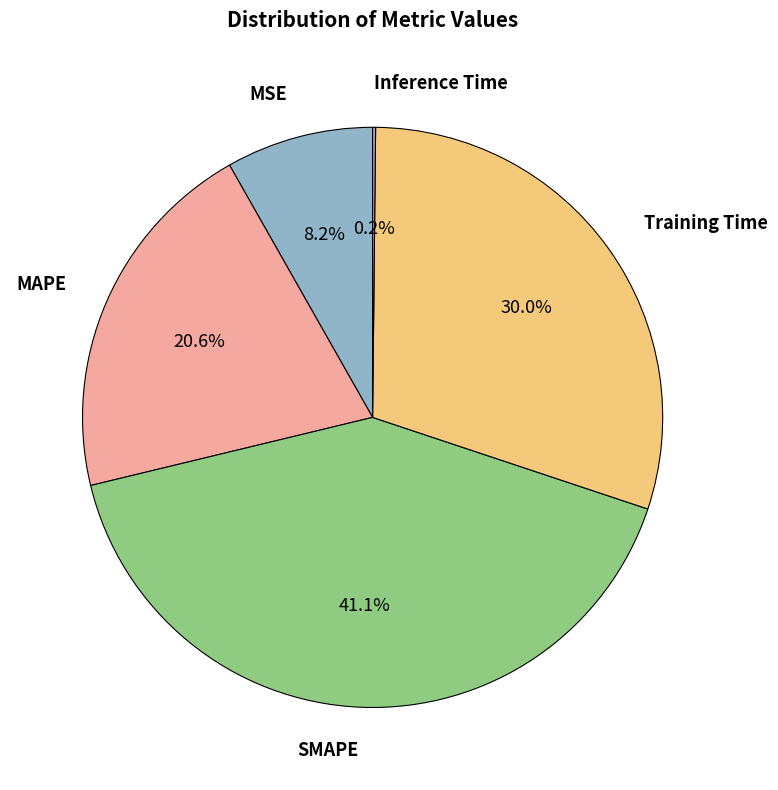

Is there any slice that represents more than half of the pie?

No